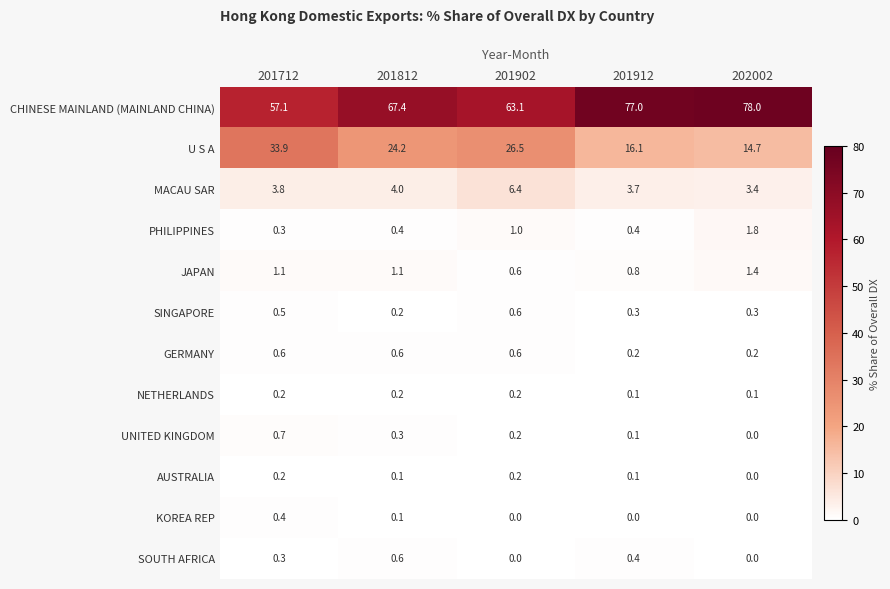

At how many categories does at least one series exceed 48?

5